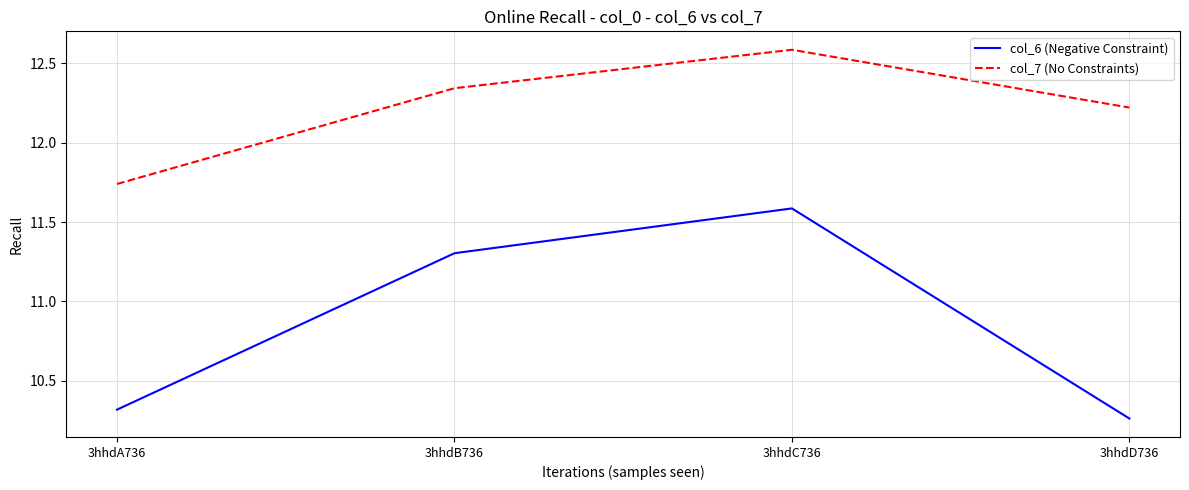

Rank the series by their average value, from highest to lowest.

col_7 (No Constraints), col_6 (Negative Constraint)